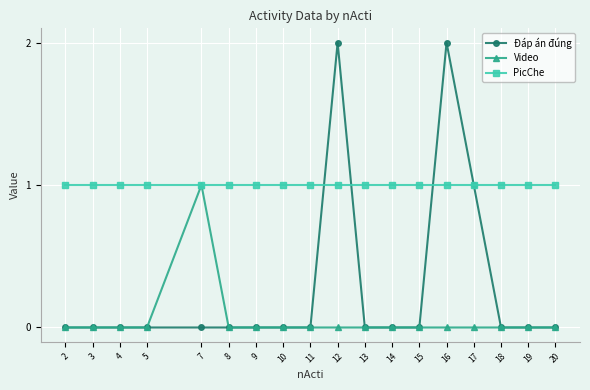

Which series has the largest total across all categories?

PicChe